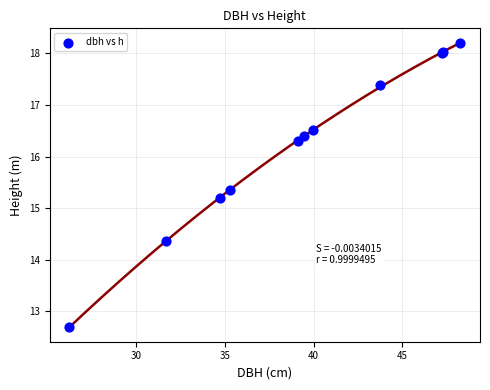

What Y value in the scatter plot is closest to 15?

15.2